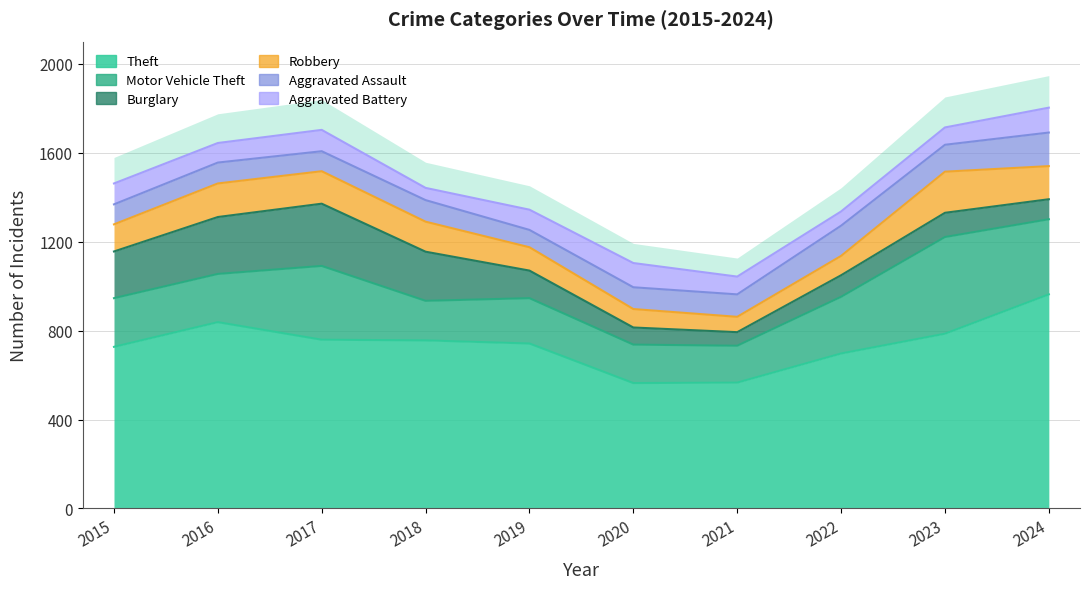

Between 2017 and 2022, which series saw the biggest shift?

Burglary